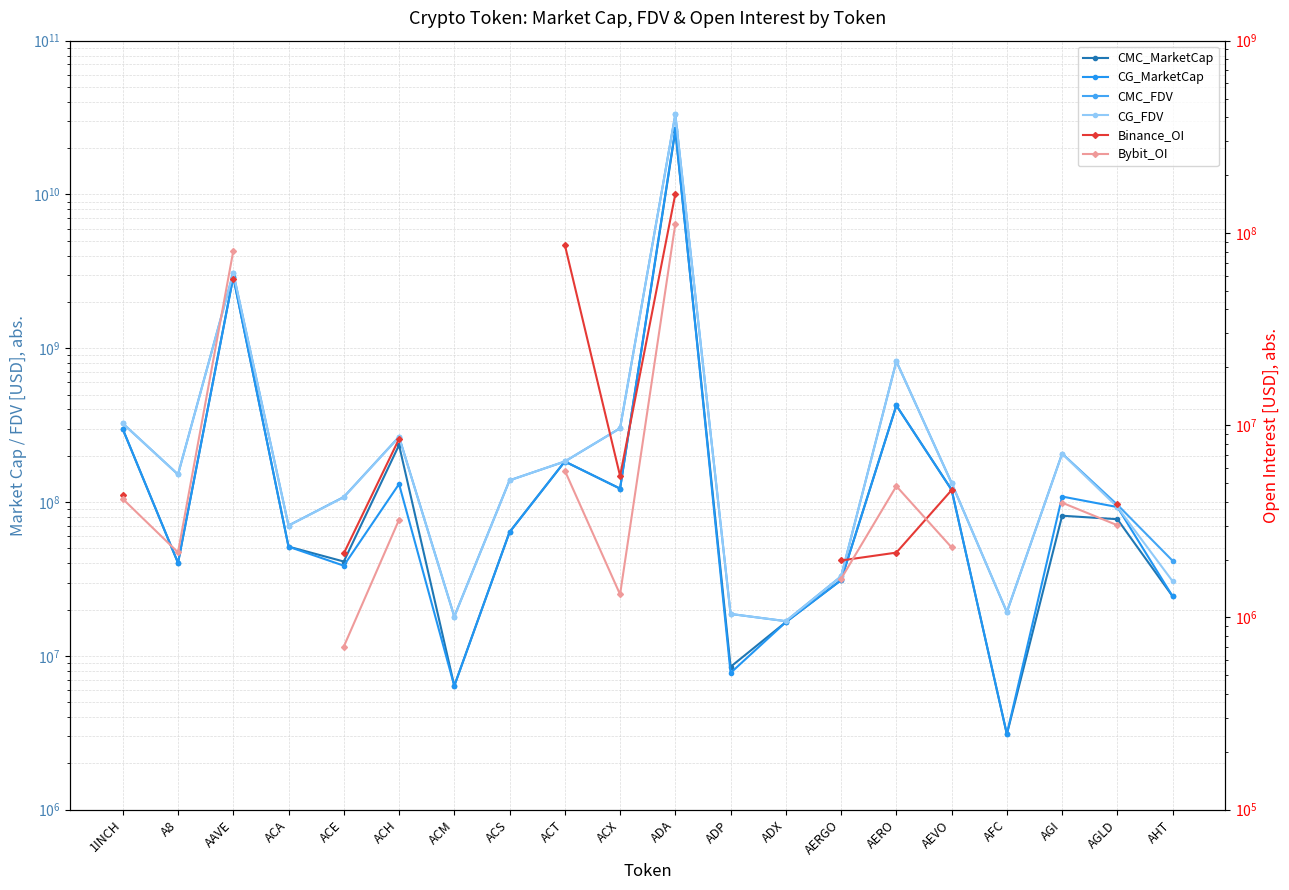

At which category does CMC_FDV reach its first local peak?

AAVE